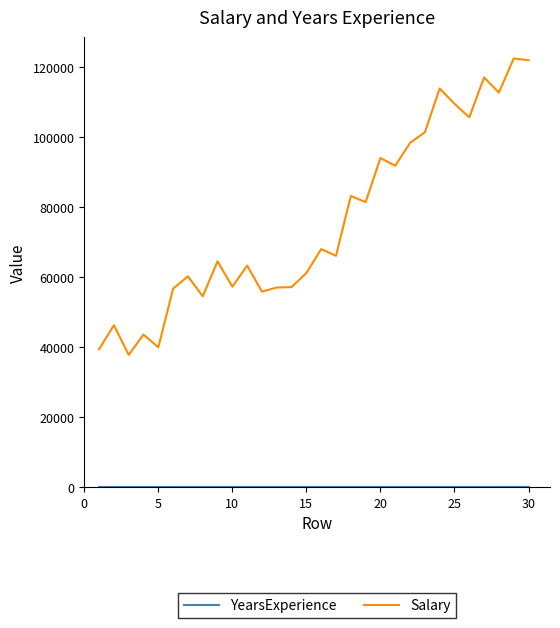

Which series has the largest total across all categories?

Salary